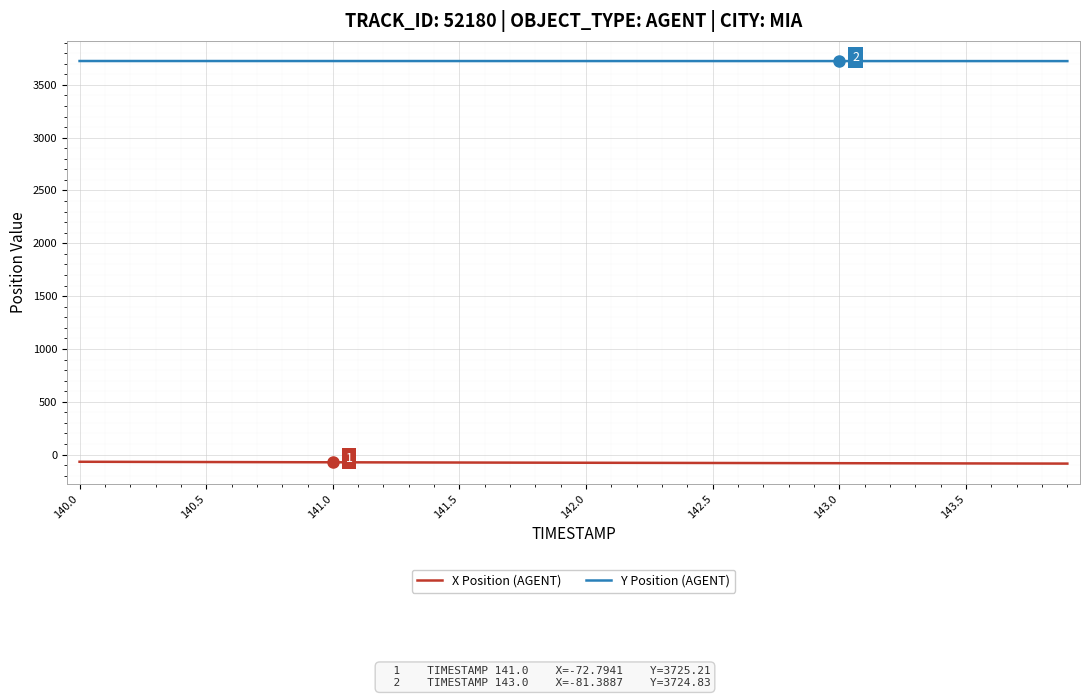

Which series has the largest total across all categories?

Y Position (AGENT)